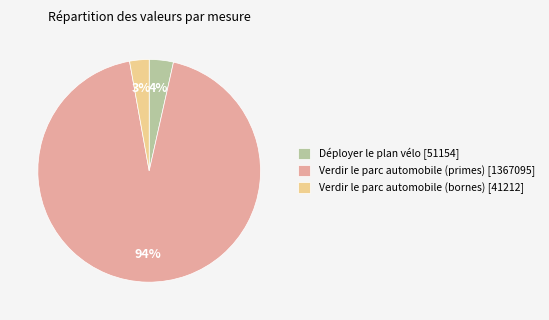

To the nearest percent, what percentage of the pie is Verdir le parc automobile (bornes) [41212]?

3%